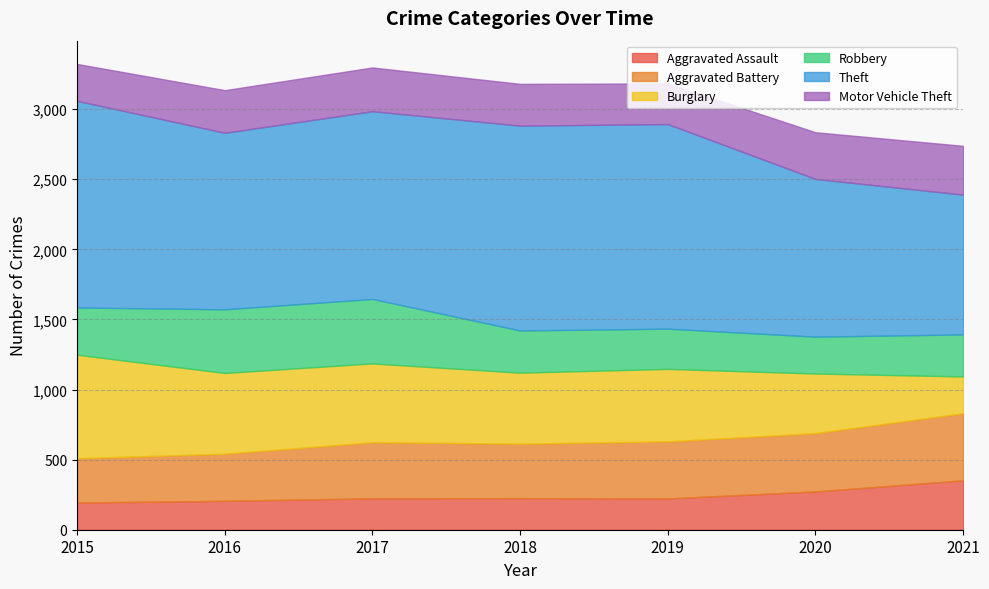

What is the average value of the Robbery series?

343